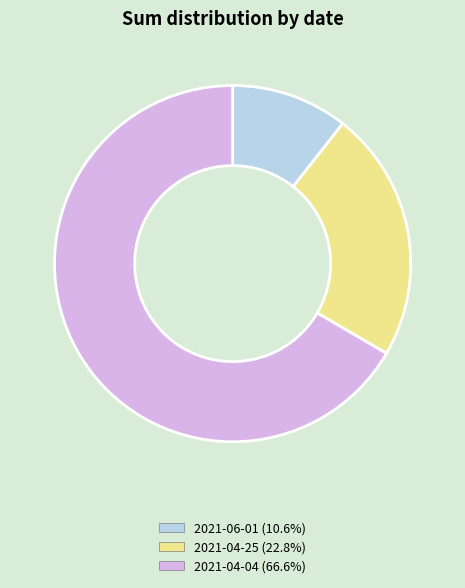

Does 2021-04-25 (22.8%) account for over 50% of the chart?

No